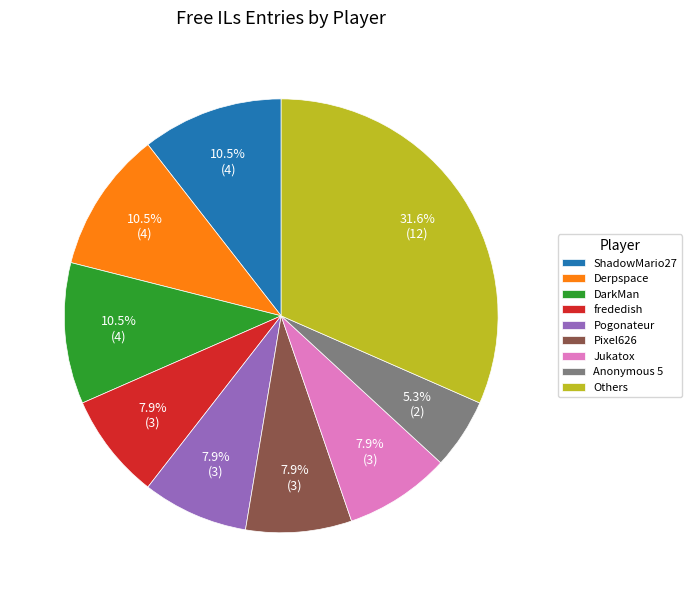

Which has a higher value, DarkMan or frededish?

DarkMan